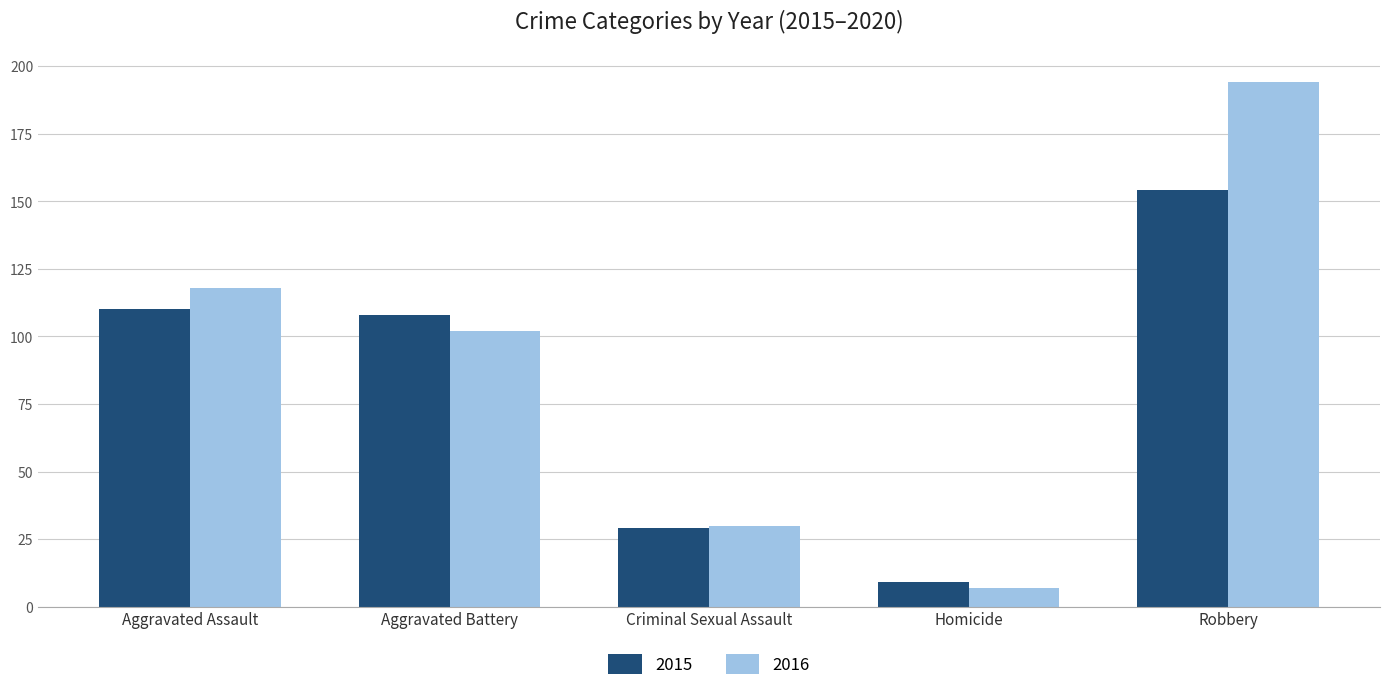

Which label corresponds to the smallest value in the chart?

Homicide